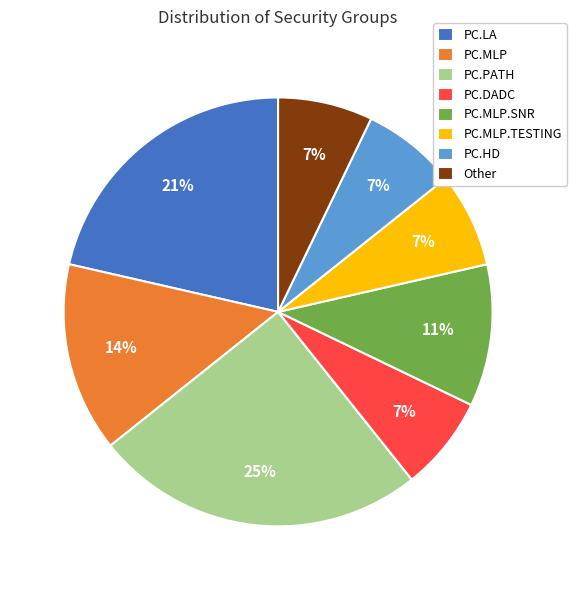

To the nearest percent, what percentage of the pie is PC.MLP?

14%